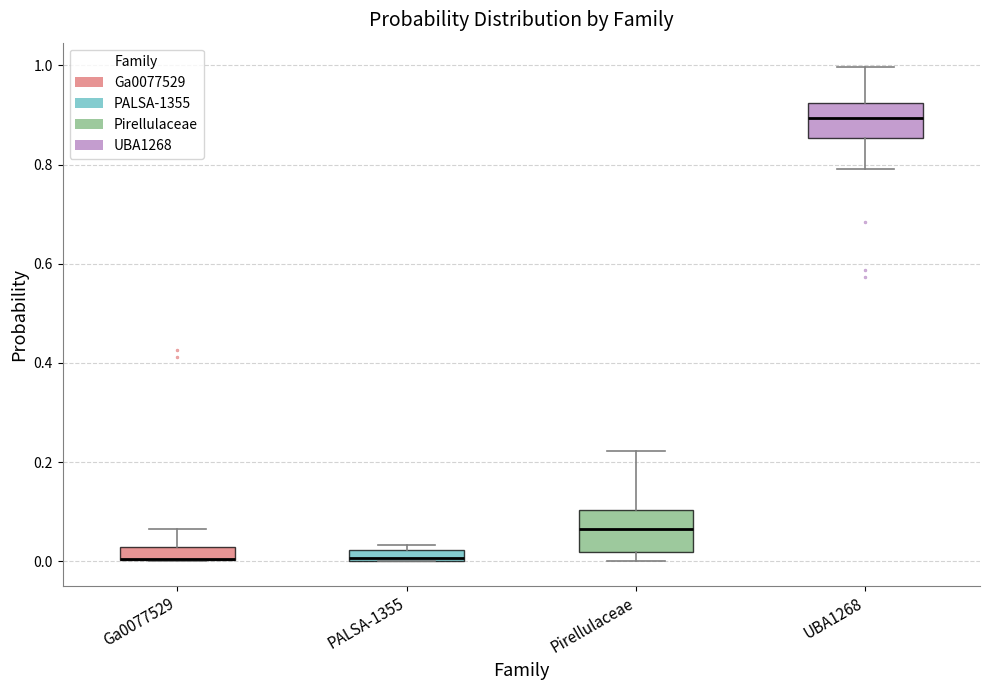

Where is the lower edge of the box for PALSA-1355 on the y-axis? The values are not printed on the chart, so give them approximately, as read against the axis.

0.00